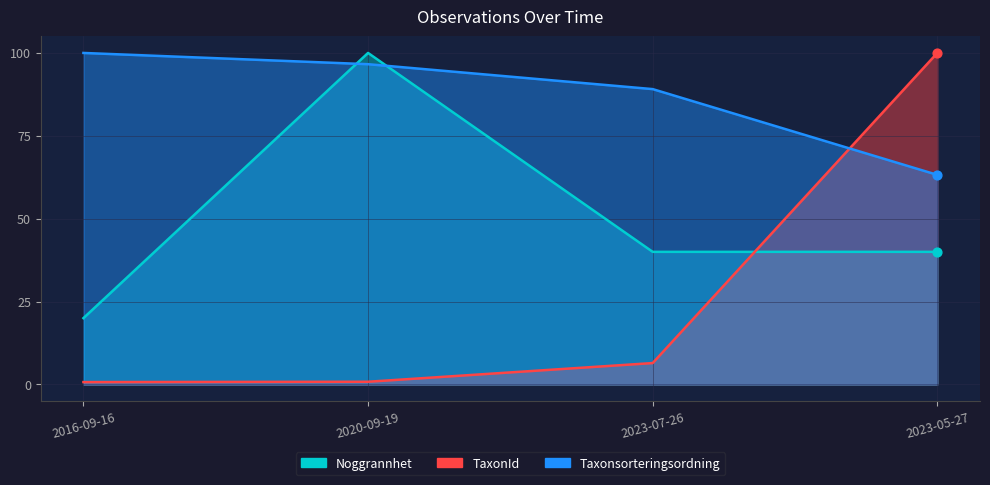

Is the value of Taxonsorteringsordning at 2023-07-26 greater than the value of TaxonId at 2023-07-26?

Yes